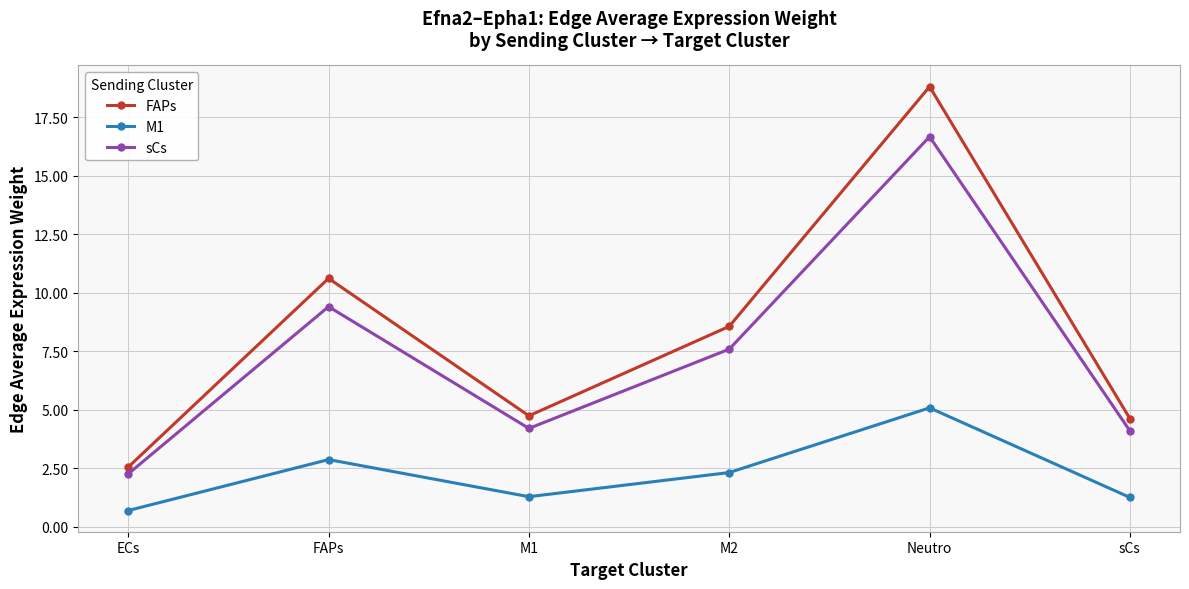

Is the value of FAPs at M1 greater than the value of sCs at M1?

Yes